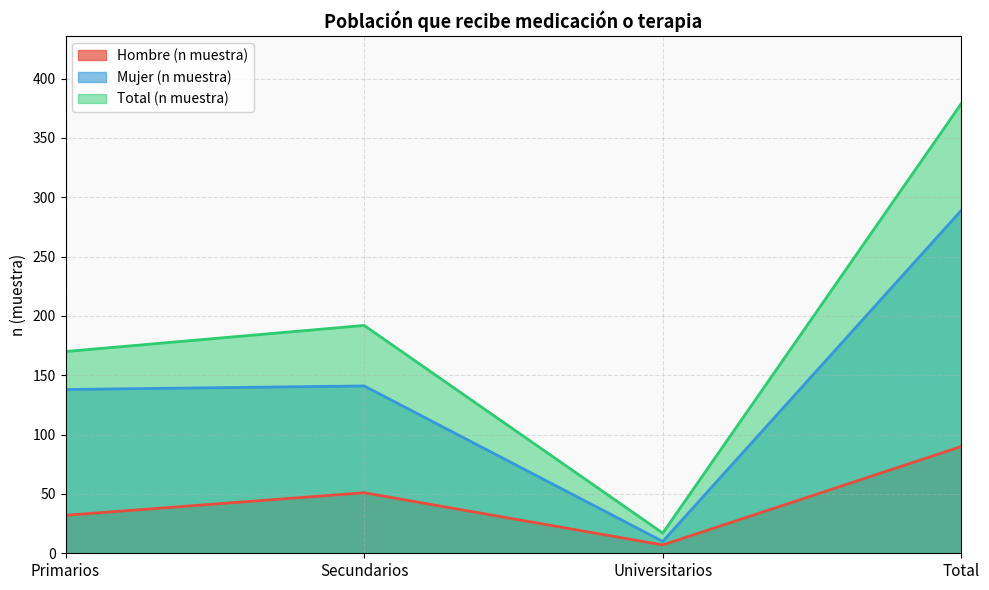

What is the greatest value displayed?

379